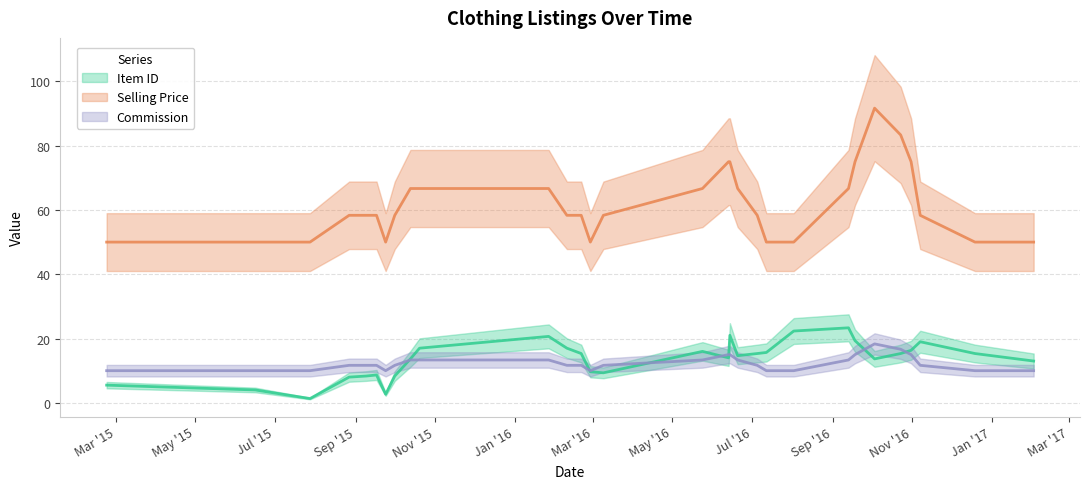

How many lines are shown in the chart?

3